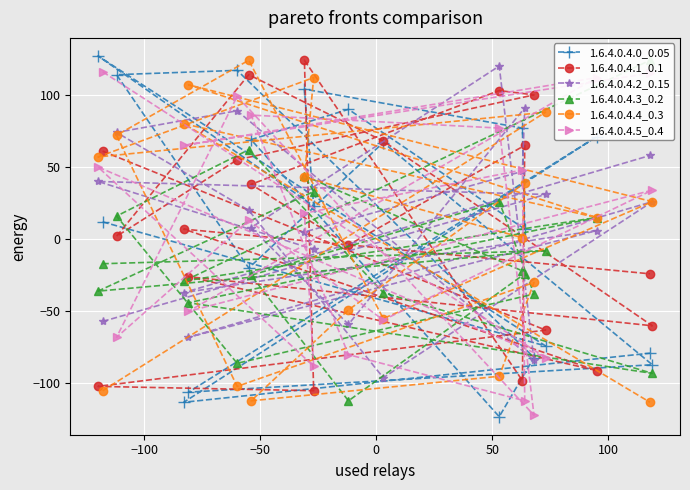

True or false: 1.6.4.0.4.4_0.3 has more than 2 interior local peaks.

True